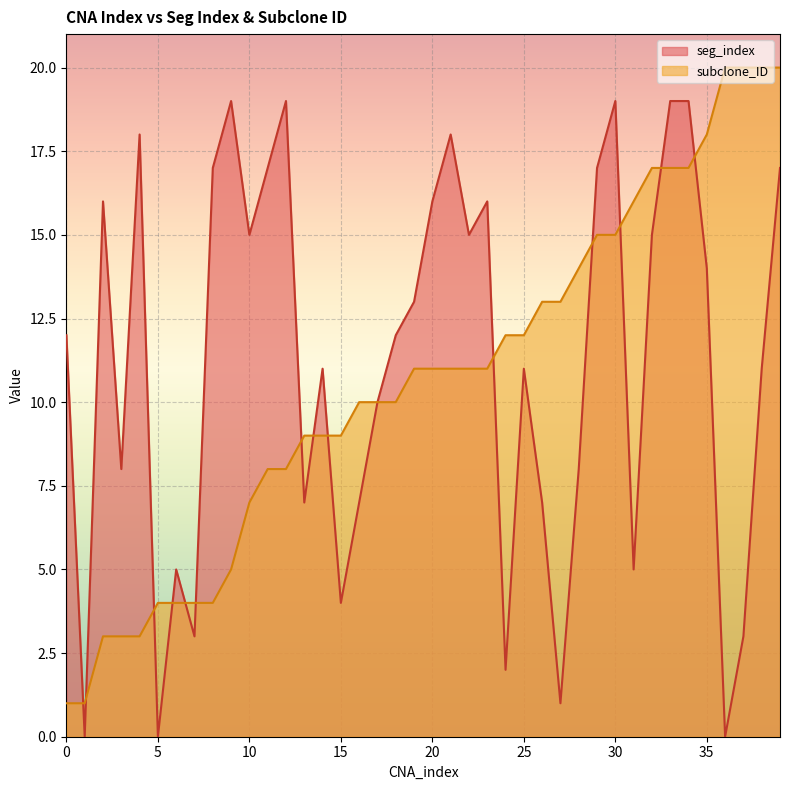

At which label does seg_index reach its peak?

9